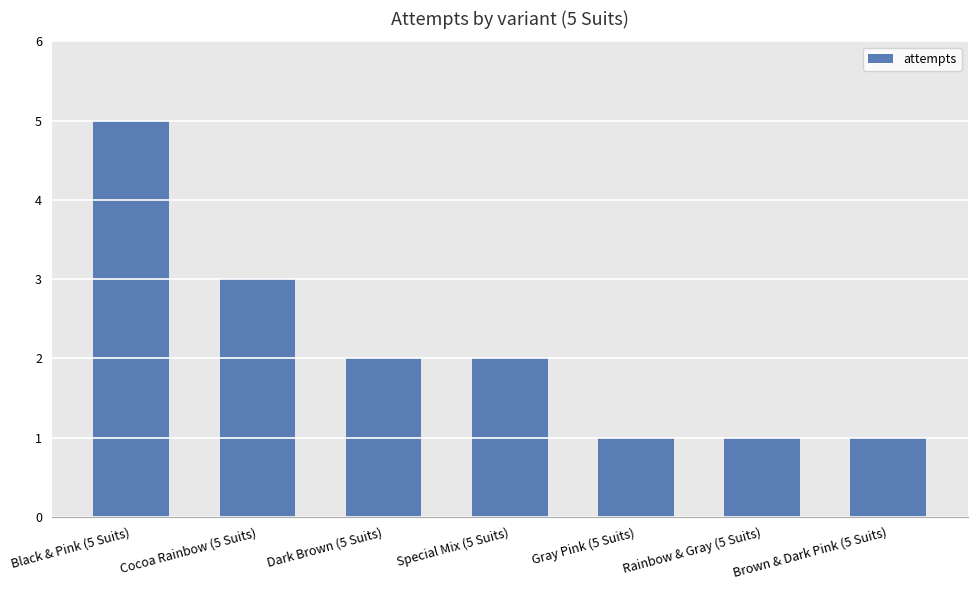

Is it true that the value at Gray Pink (5 Suits) is 1?

True